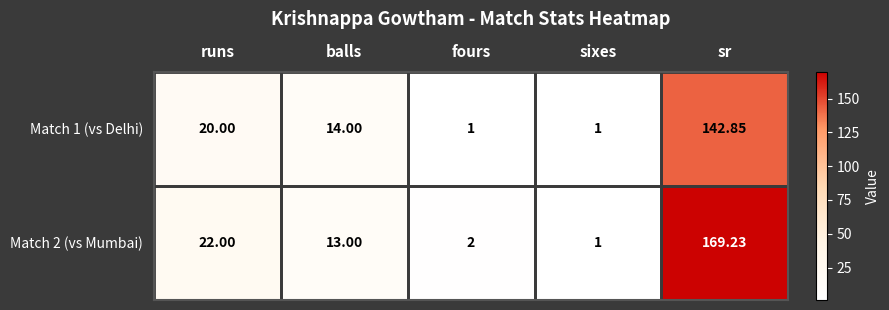

At which category is the sum across all series the highest?

sr